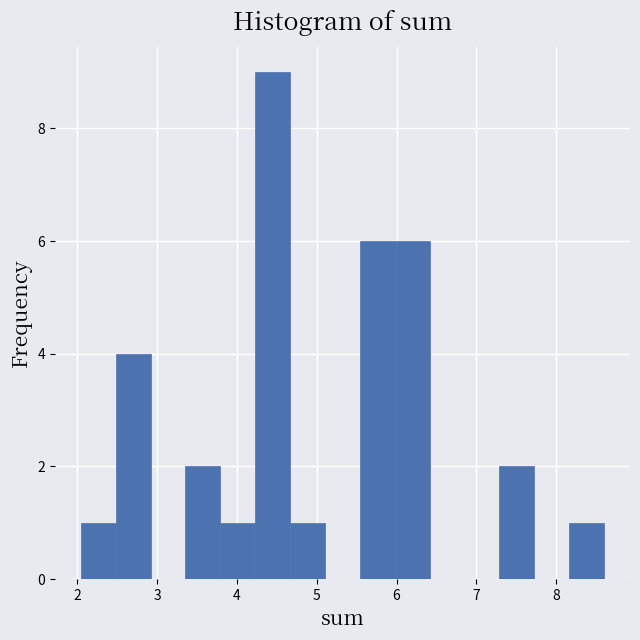

Over which range of the x-axis is the bar tallest?

4.2 to 4.7